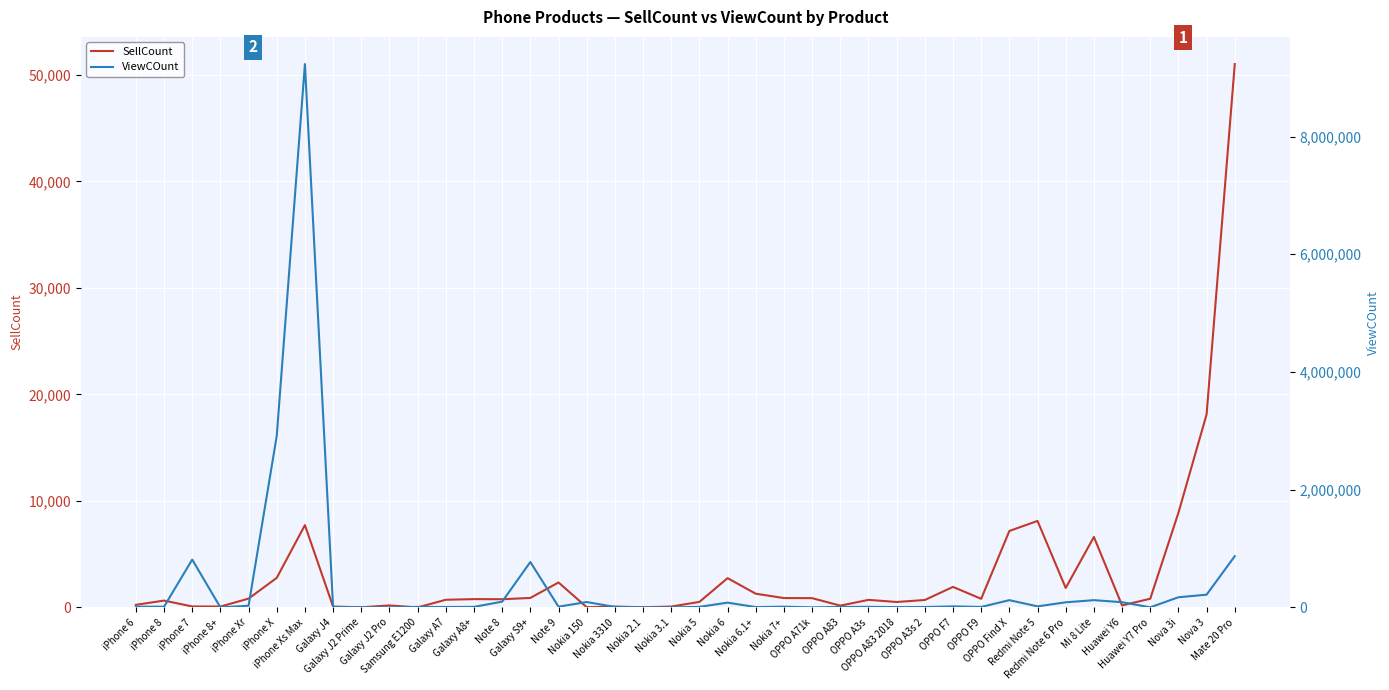

At which label does ViewCOunt reach its minimum?

Galaxy J2 Pro